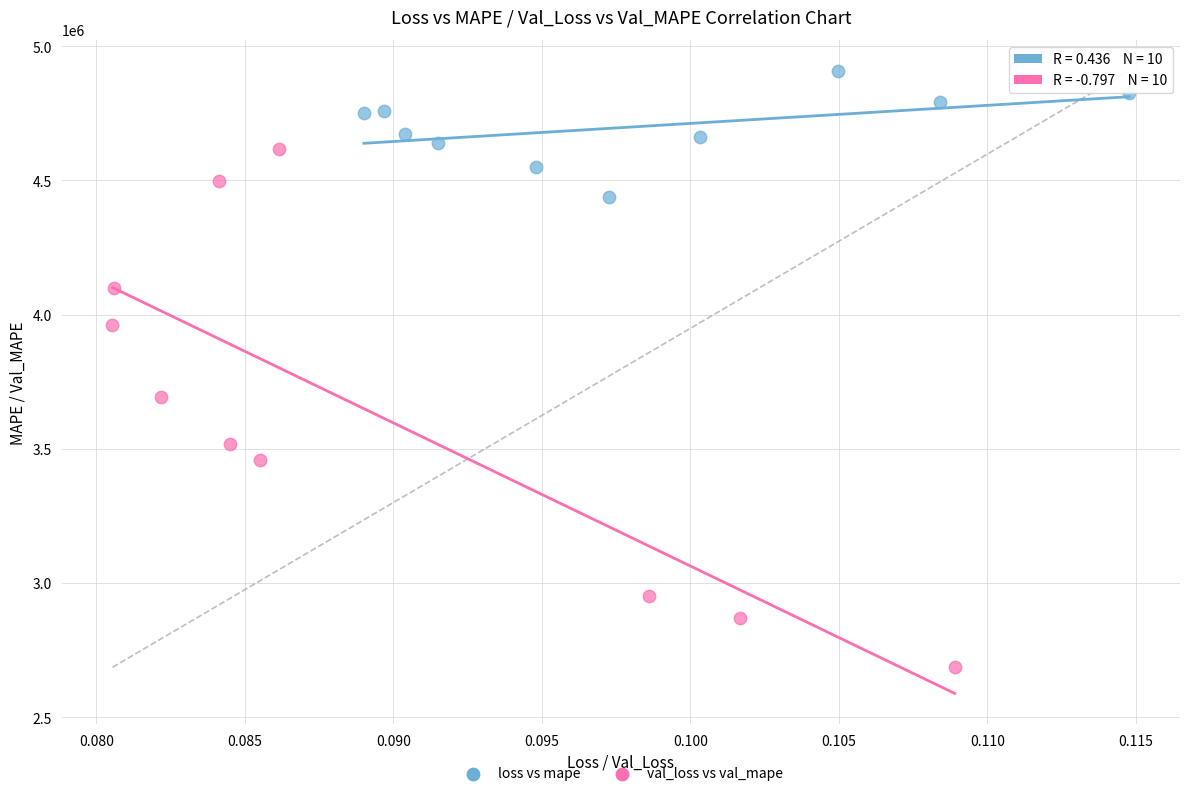

Which series reaches the maximum Y coordinate?

loss vs mape